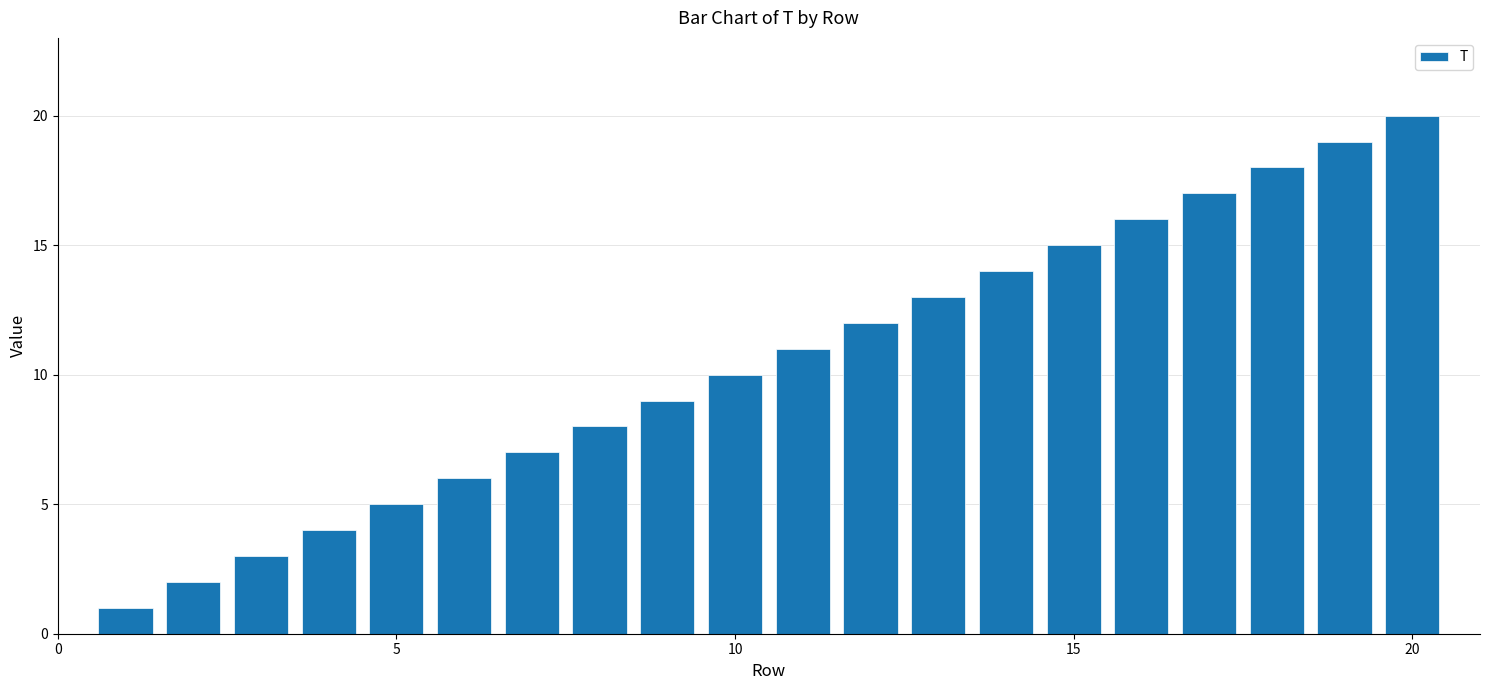

Reading left to right, what are all the values shown in this chart?

1	2	3	4	5	6	7	8	9	10	11	12	13	14	15	16	17	18	19	20